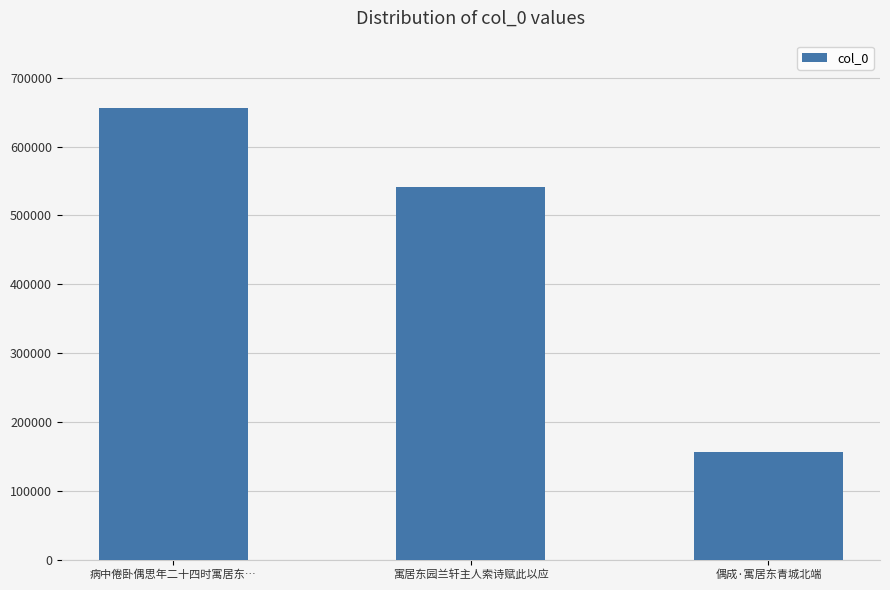

List the labels in order of value, largest first.

病中倦卧偶思年二十四时寓居东…, 寓居东园兰轩主人索诗赋此以应, 偶成·寓居东青城北端